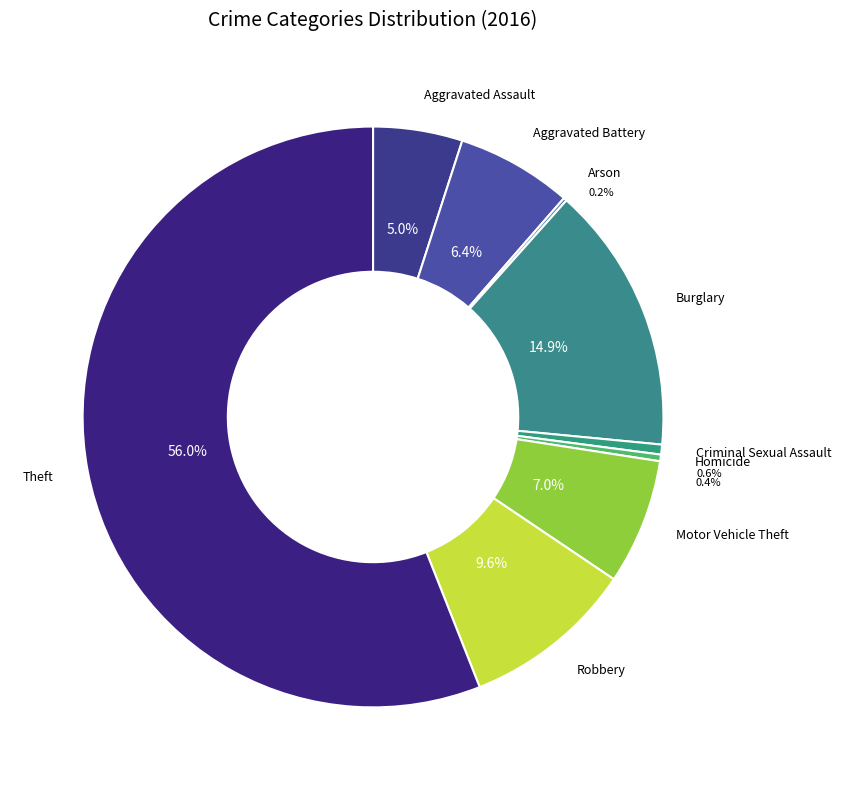

To the nearest percent, what portion does Aggravated Assault represent?

5%